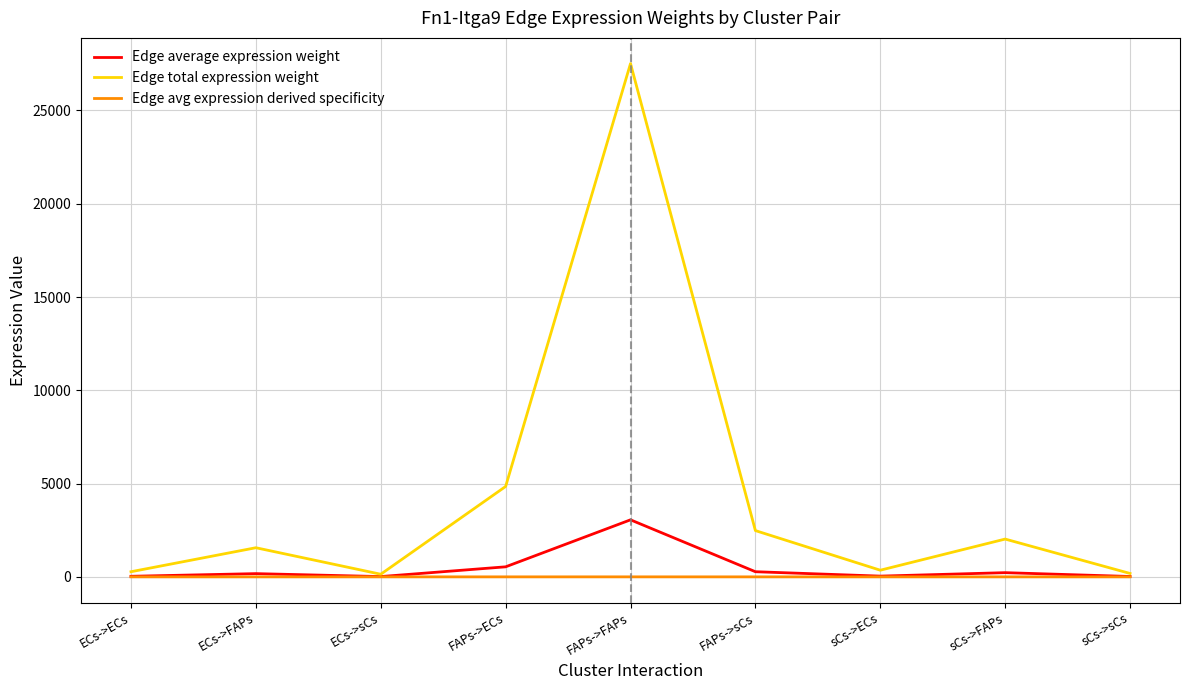

What is the highest value of the Edge average expression weight series?

3057.0